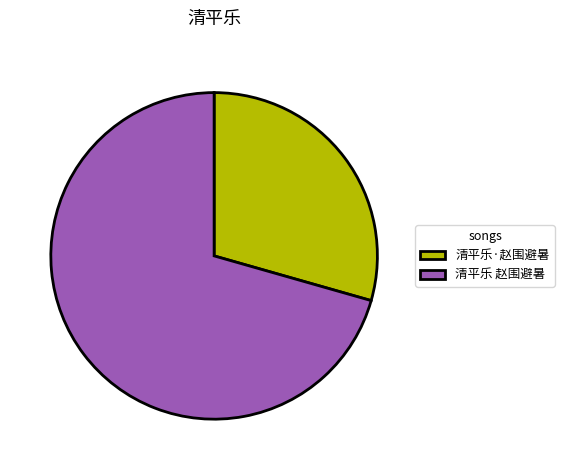

Combined, do 清平乐 赵围避暑 and 清平乐·赵围避暑 account for over 50%?

Yes